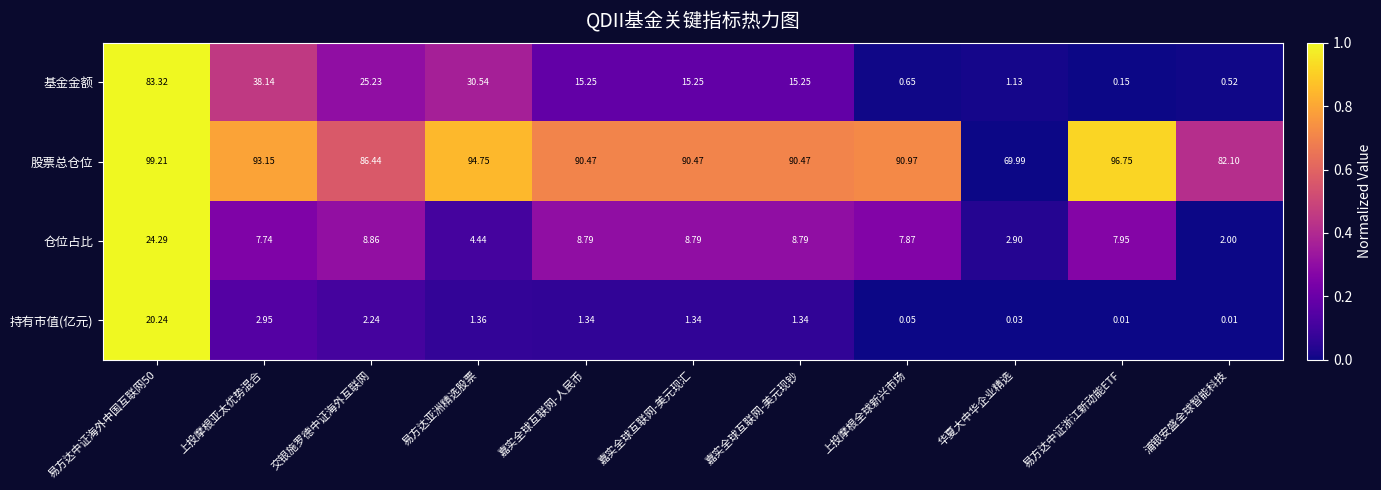

At which label is 基金金额 closest to 41?

上投摩根亚太优势混合